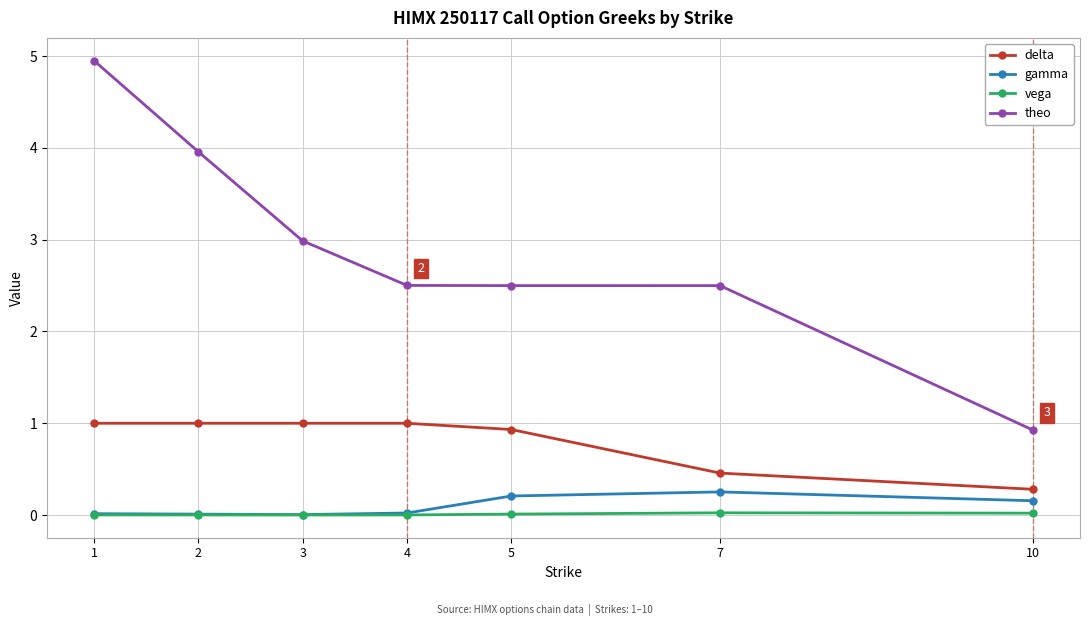

What is the difference between the second highest and second lowest values in the theo series?

1.5